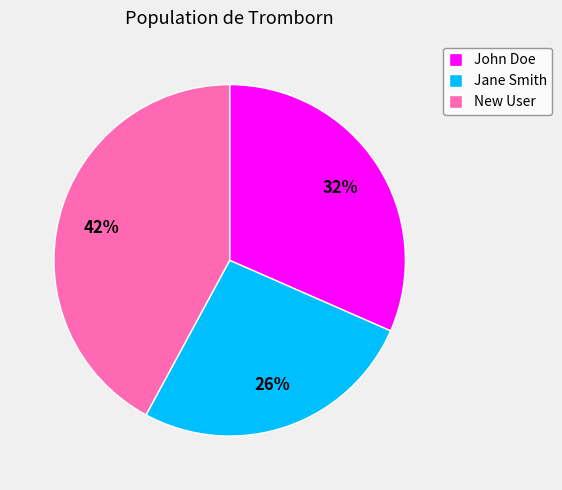

Does any single category account for the majority?

No